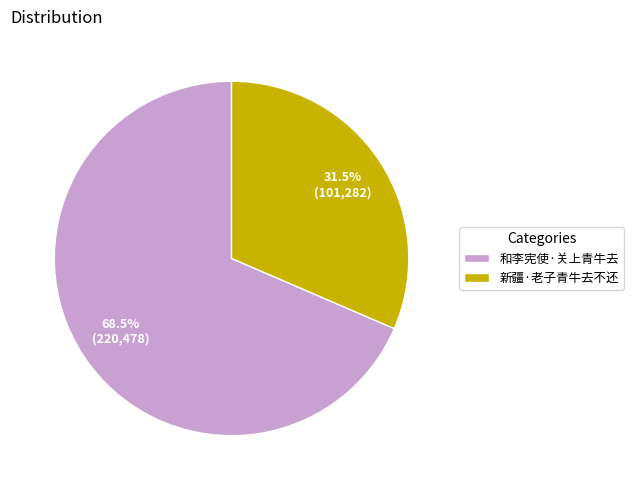

Which has a higher value, 和李宪使·关上青牛去 or 新疆·老子青牛去不还?

和李宪使·关上青牛去